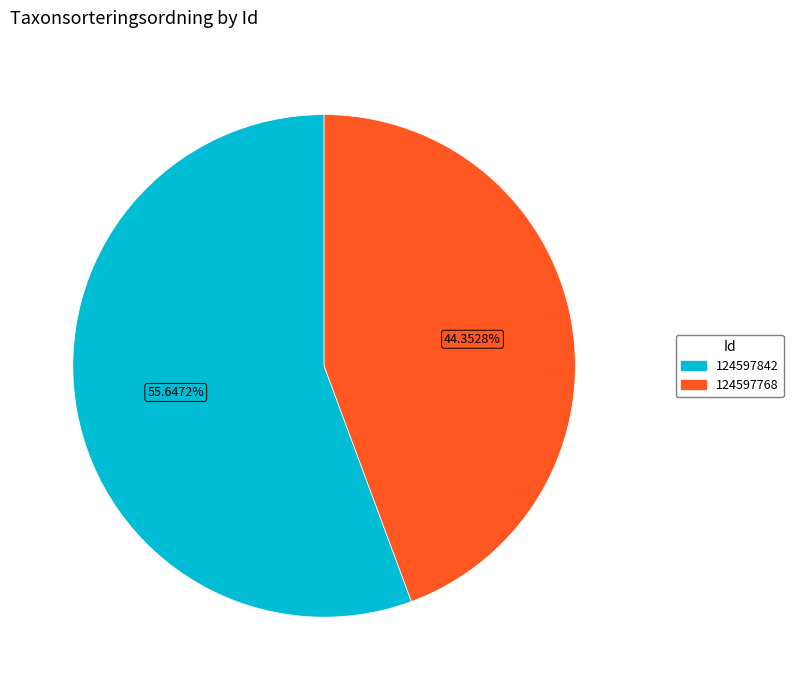

Which category has the biggest portion of the pie?

124597842